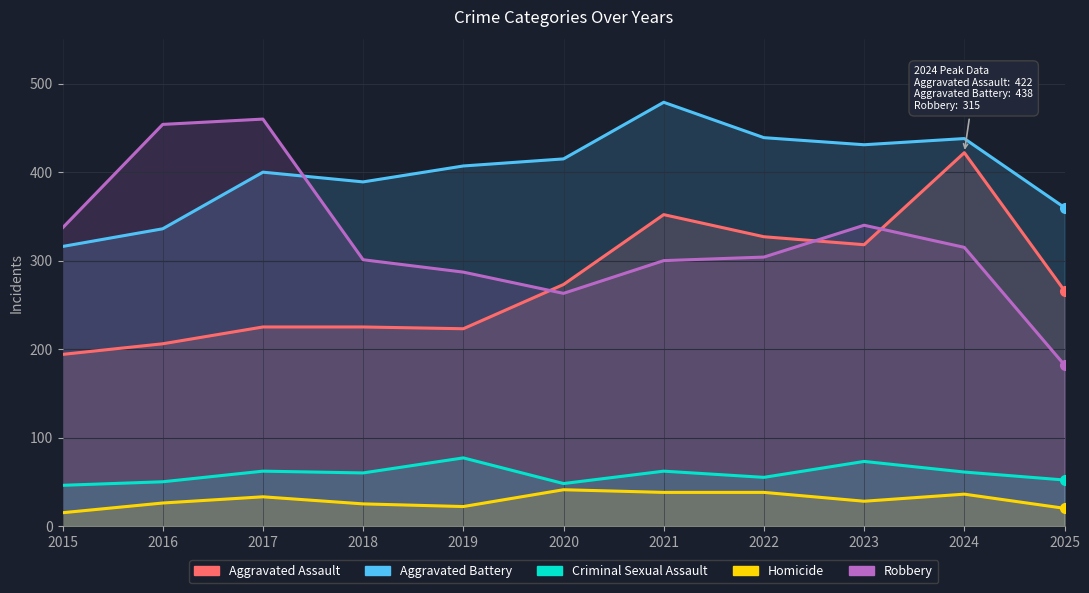

How many interior local peaks does the Criminal Sexual Assault series have?

4